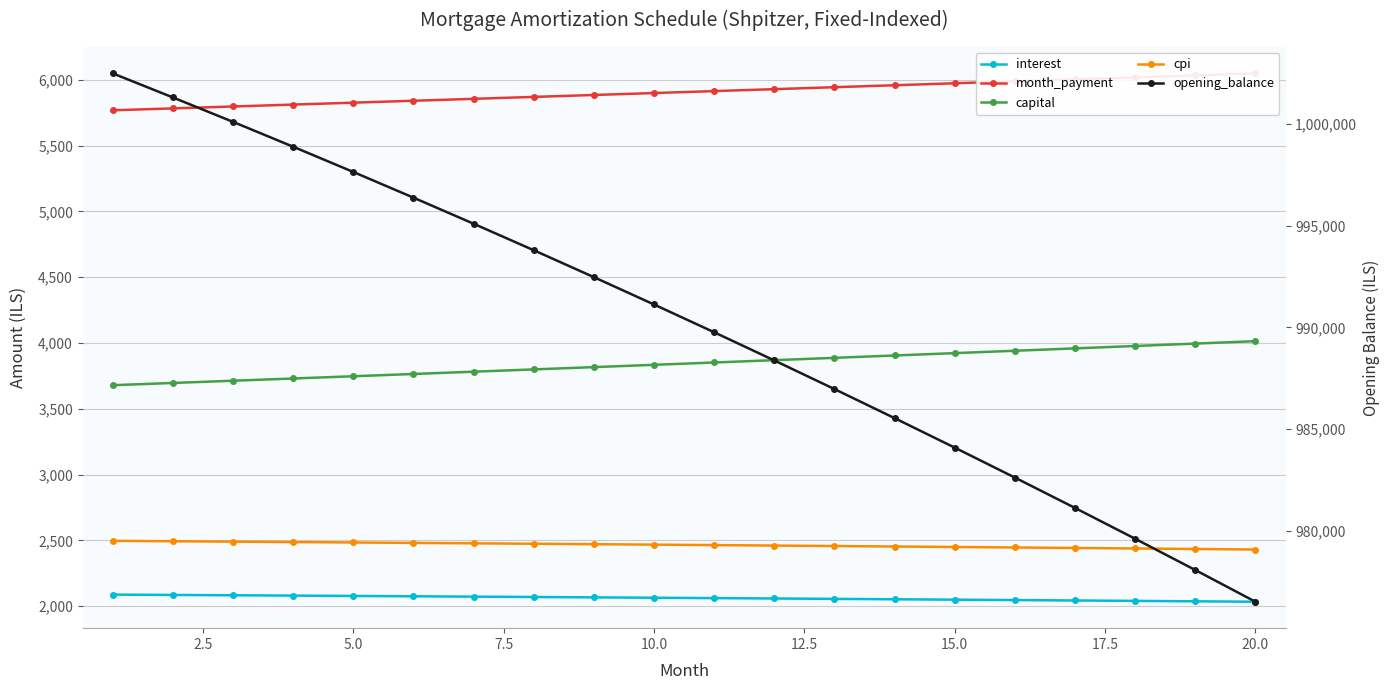

True or false: cpi has a value of 3542.1 at 15.0.

False